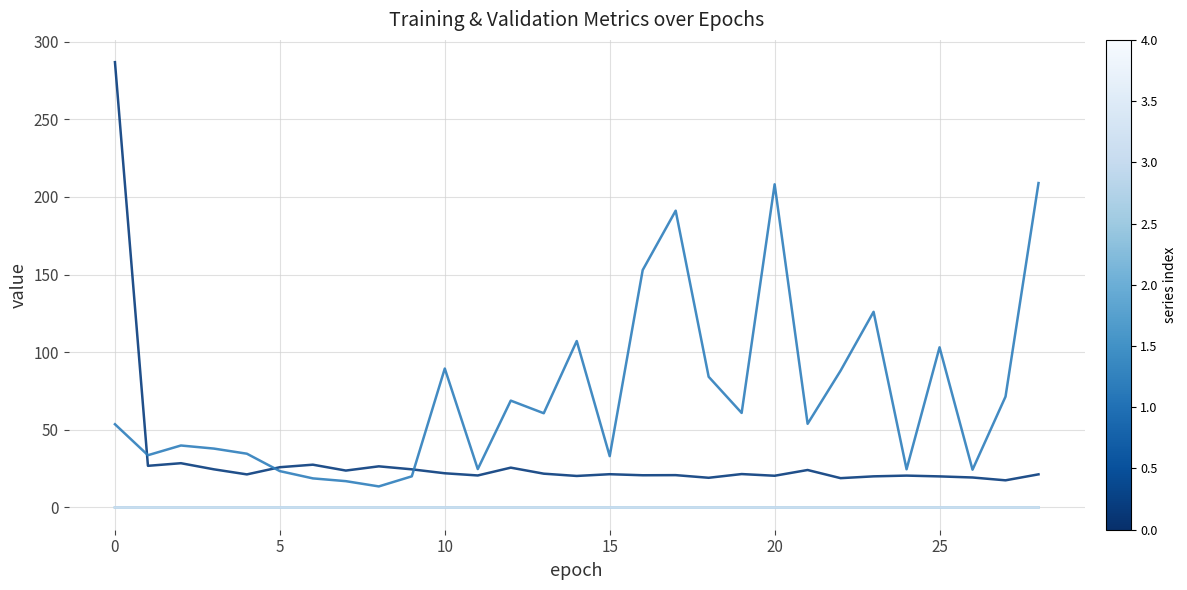

What is the greatest value displayed?

286.8